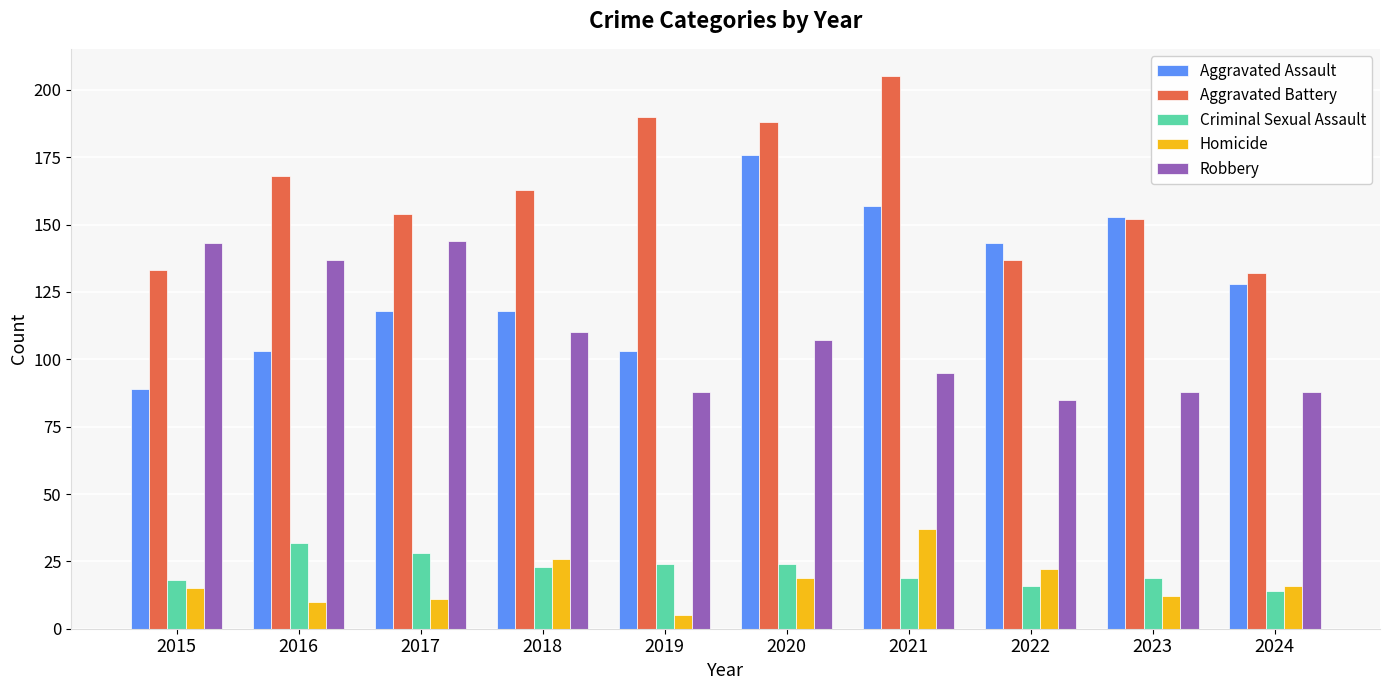

Between 2018 and 2019, which series saw the biggest shift?

Aggravated Battery